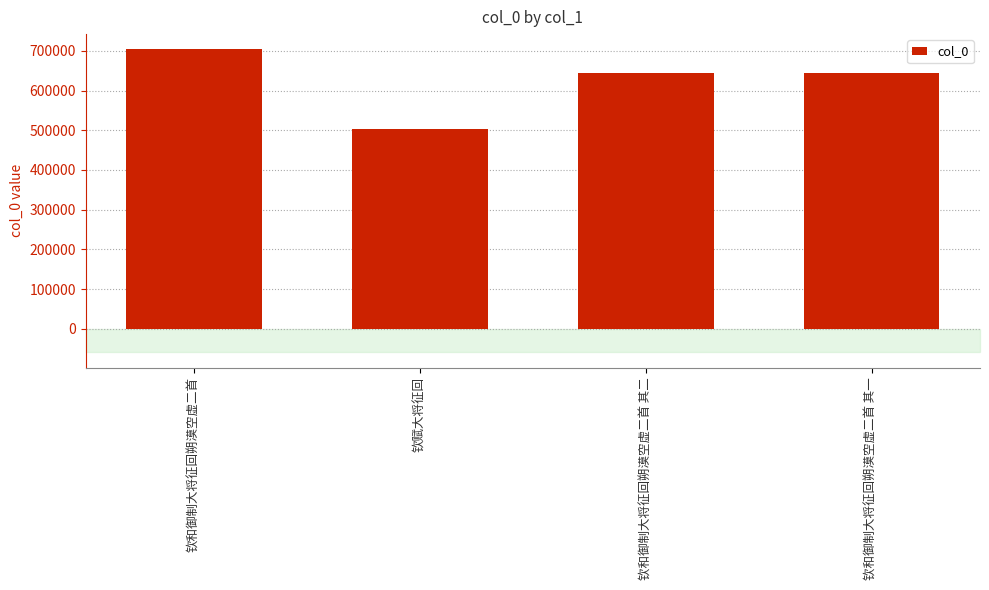

What position from the left is 钦和御制大将征回朔漠空虚二首 其二?

3